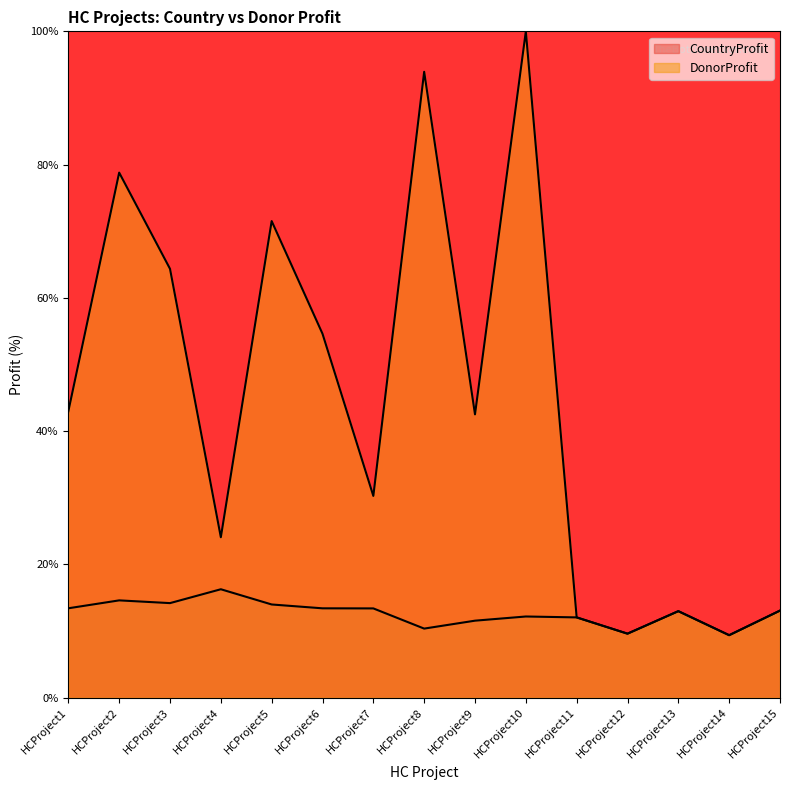

At which category is the sum across all series the highest?

HCProject10